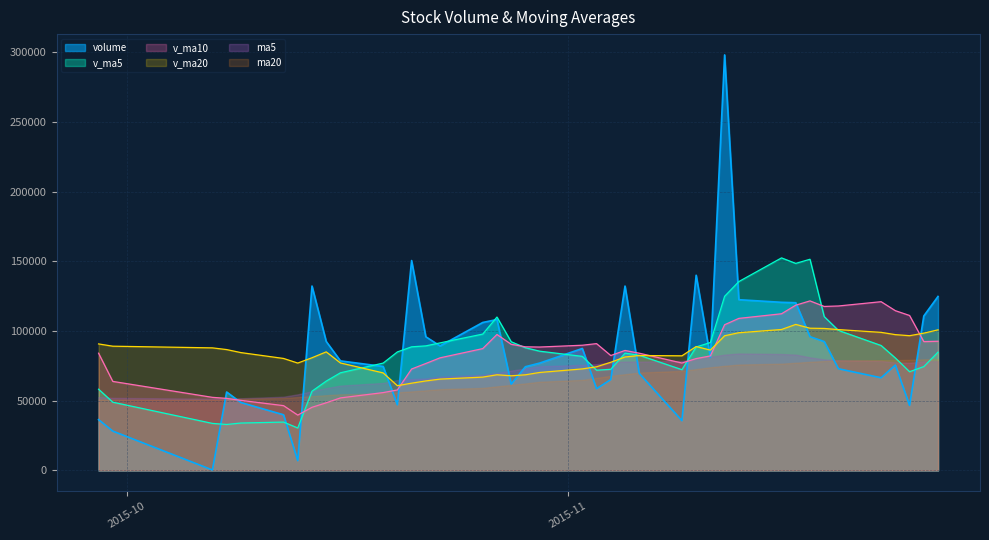

True or false: v_ma5 and ma20 cross at least once.

True